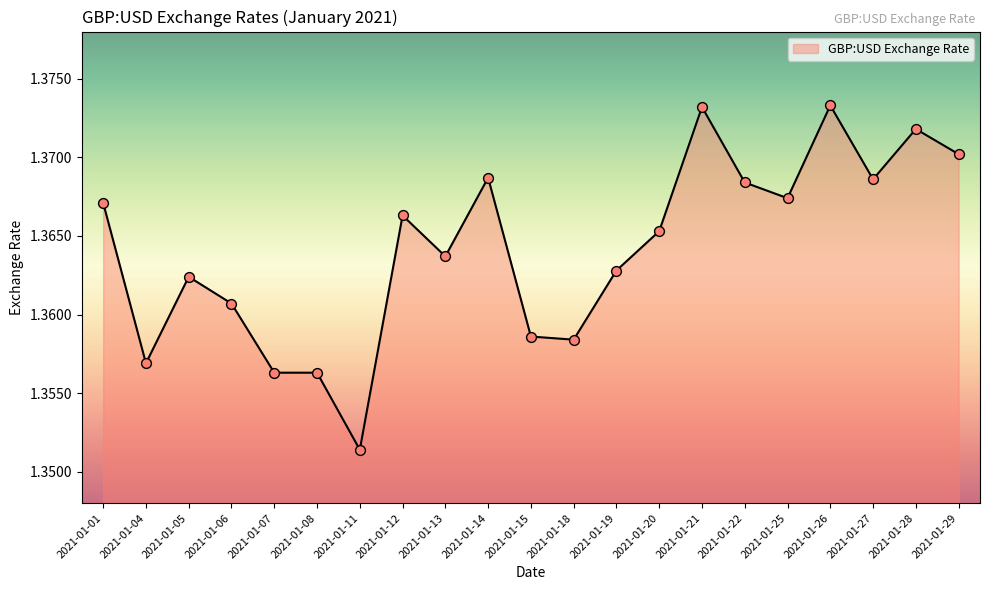

Which has a higher value, 2021-01-26 or 2021-01-27?

2021-01-26